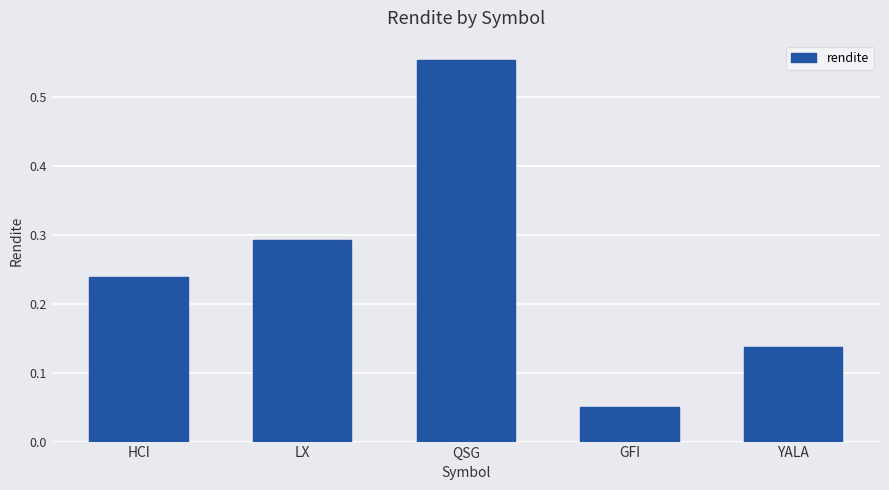

What is the label of the 4th bar from the left?

GFI